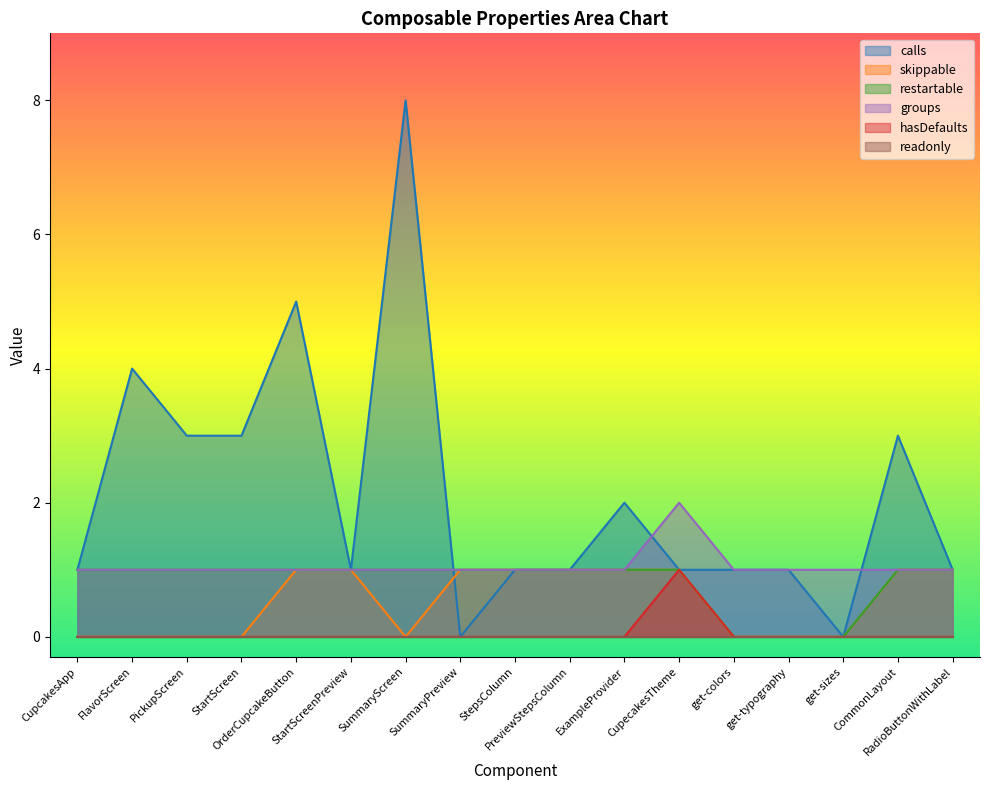

Is the value of hasDefaults at OrderCupcakeButton greater than the value of groups at StartScreenPreview?

No